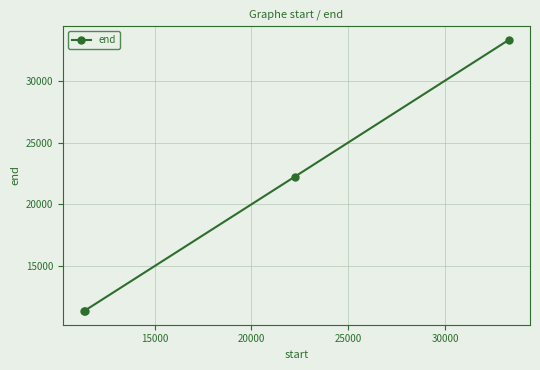

How many values exceed 22260?

1